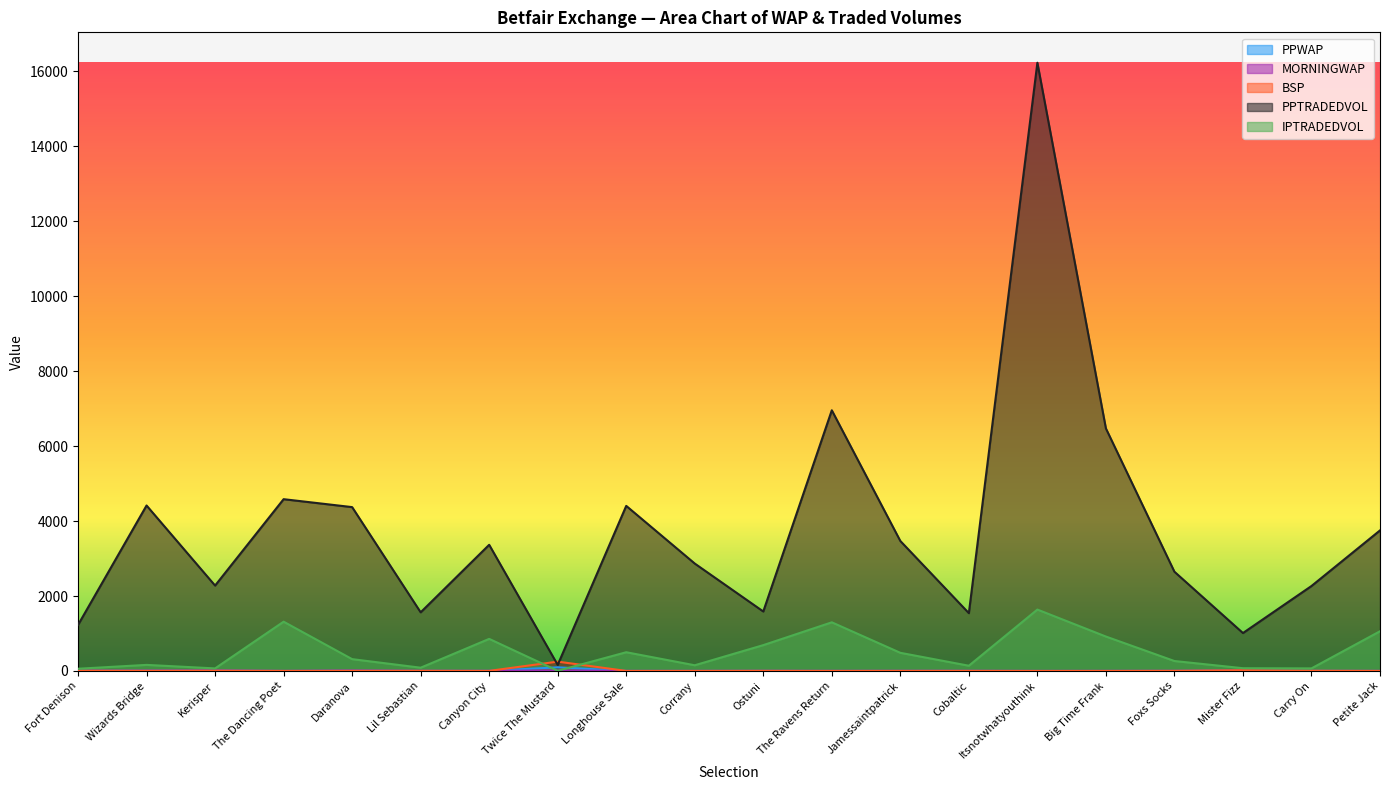

The value of PPWAP at Petite Jack is 2.1. True or false?

True